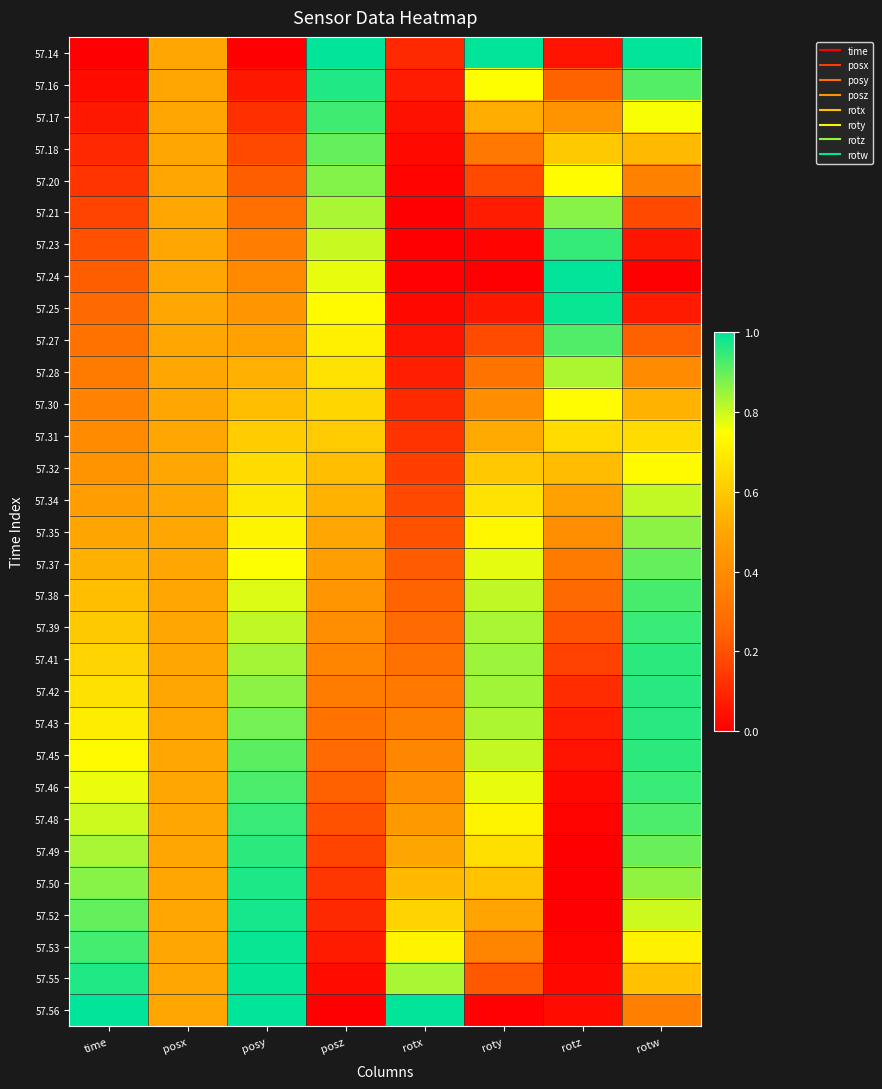

Between posx and rotw, which is larger?

rotw